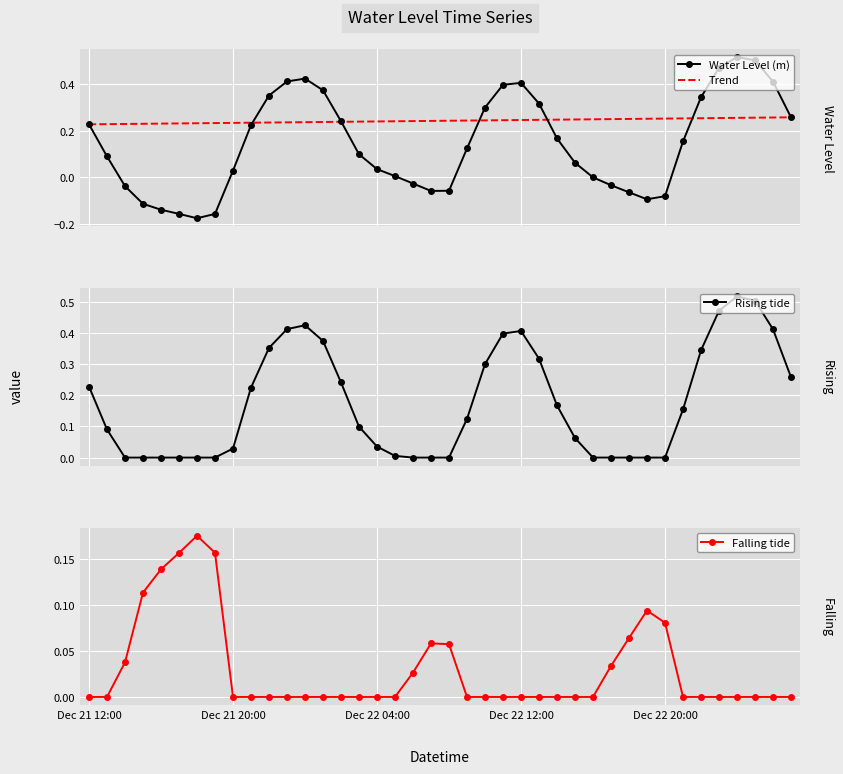

Rank the series at 31 from highest to lowest value.

Trend, Falling tide, Rising tide, Water Level (m)